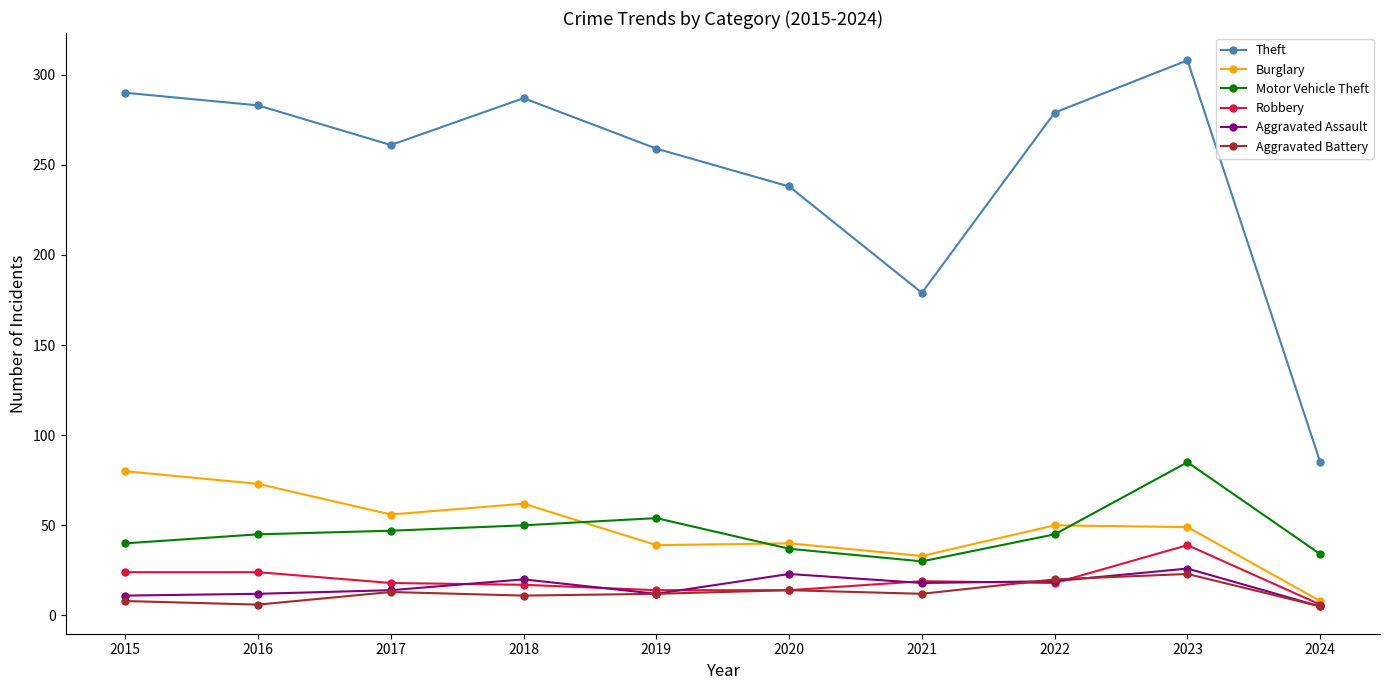

True or false: Aggravated Assault and Theft cross at least once.

False